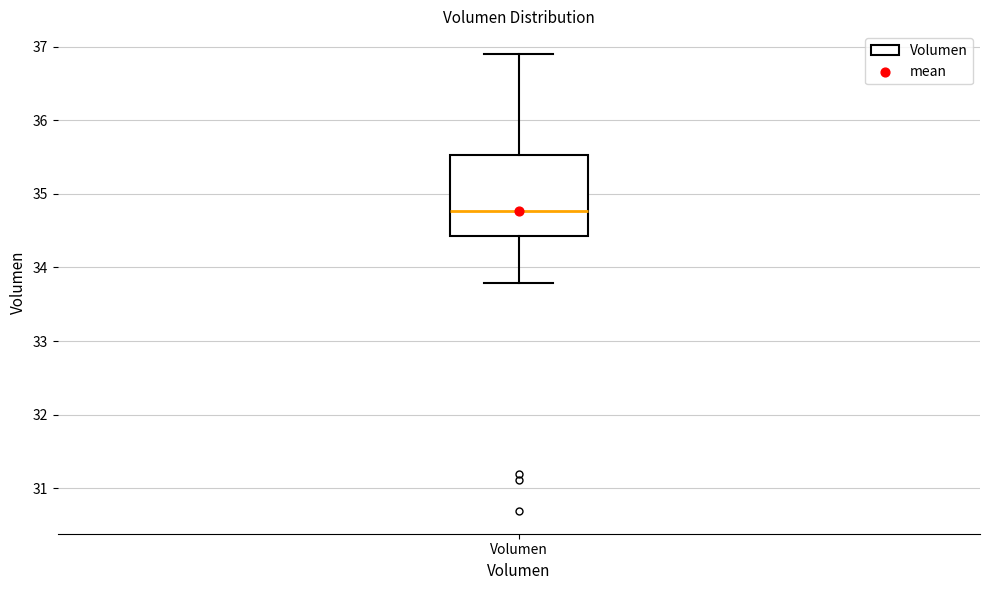

Where does the median line of the box for Volumen sit on the y-axis? The values are not printed on the chart, so give them approximately, as read against the axis.

34.8